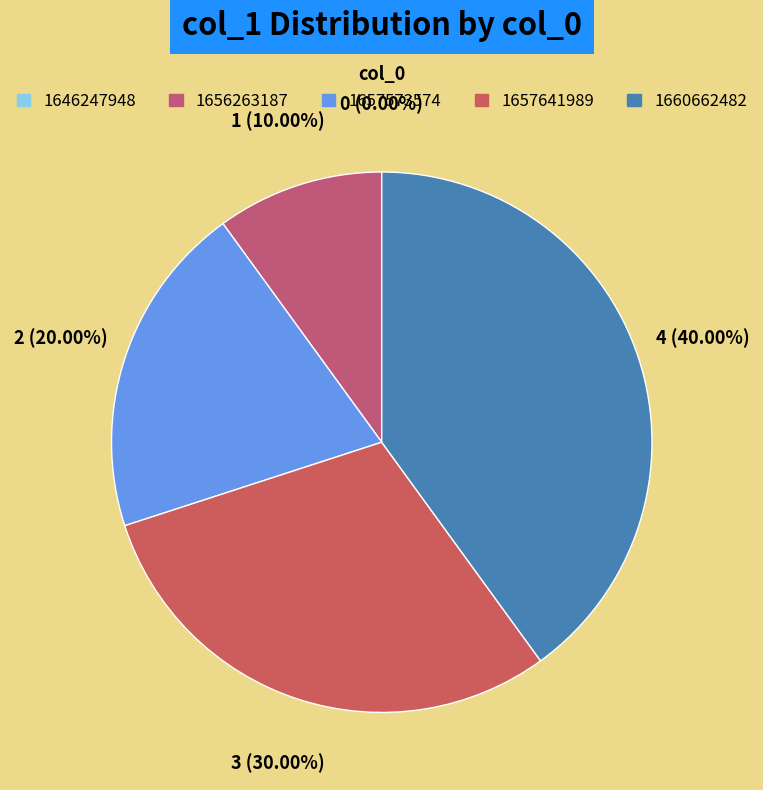

Rank the categories by value from lowest to highest.

1646247948, 1656263187, 1657573574, 1657641989, 1660662482